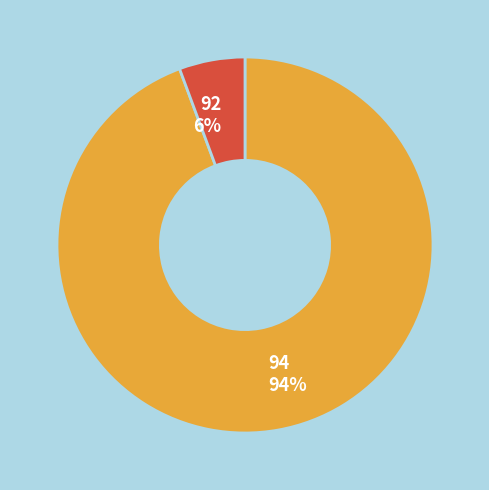

Is it true that 92 is 6% of the pie?

True